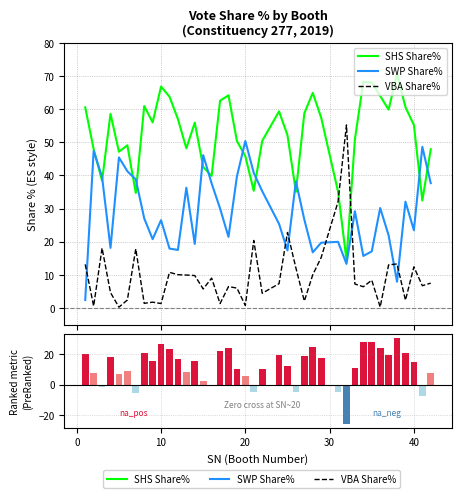

What is the difference between the maximum and minimum values in the VBA Share% series?

55.0